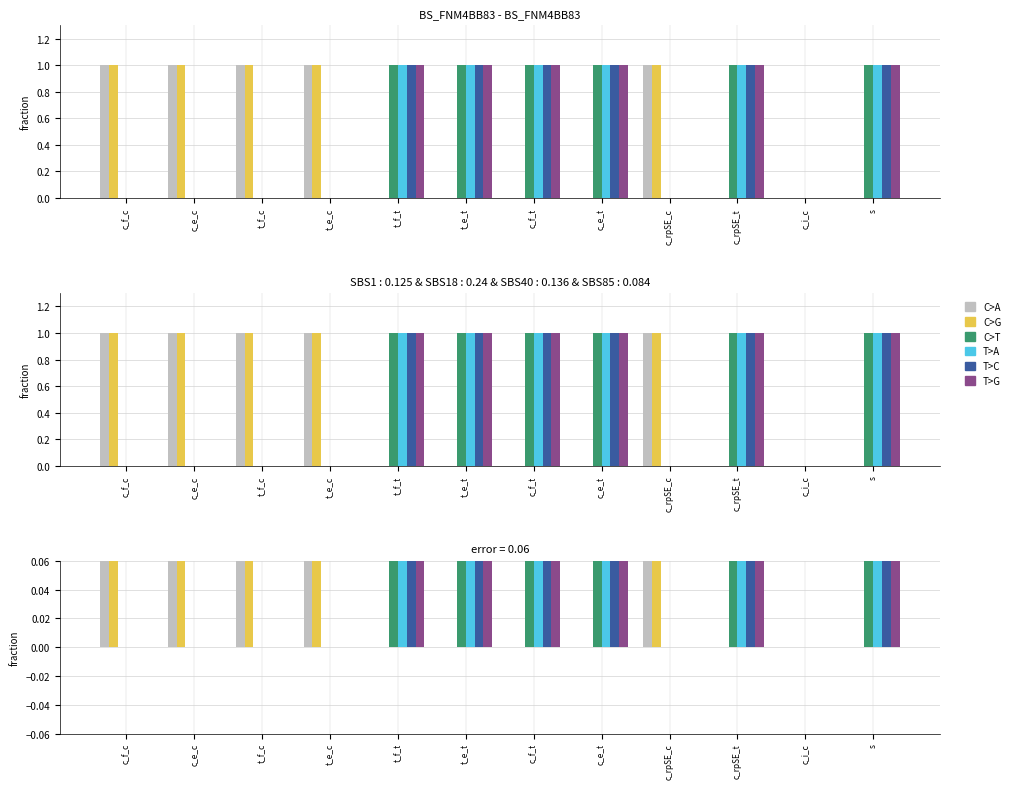

The value of c_f_c at c_f_t is 0. True or false?

True